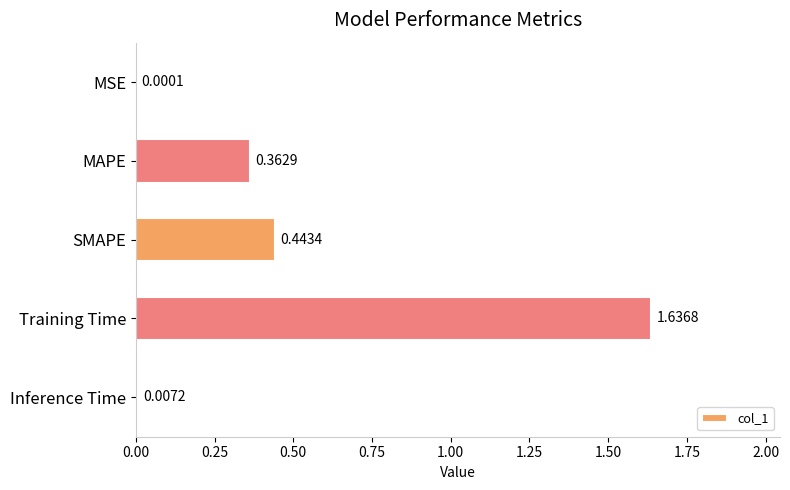

Which category has the highest value across all series?

Training Time